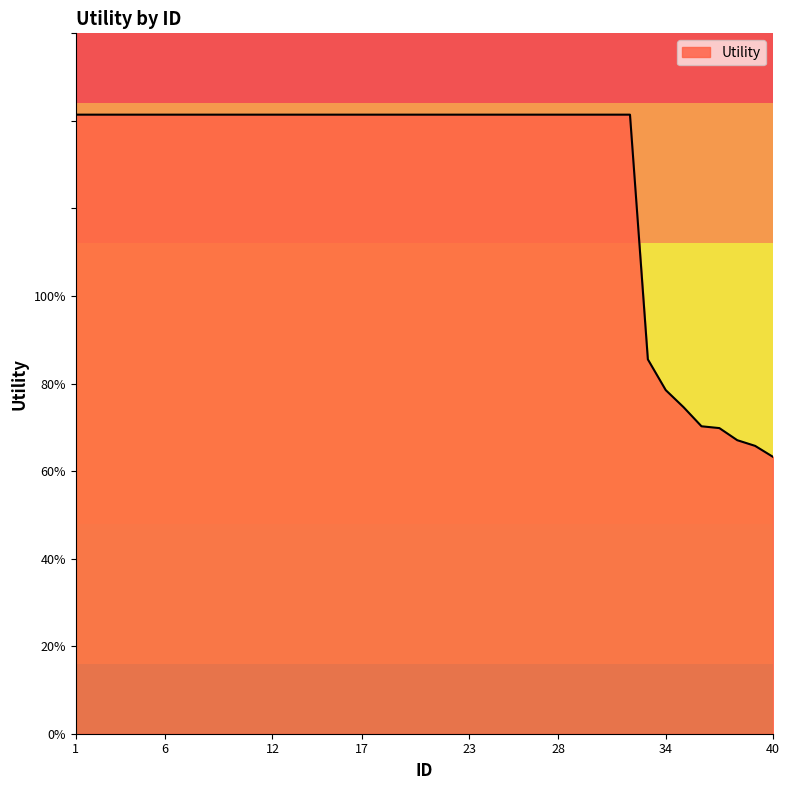

Is this an area chart (filled region under the line)?

Yes